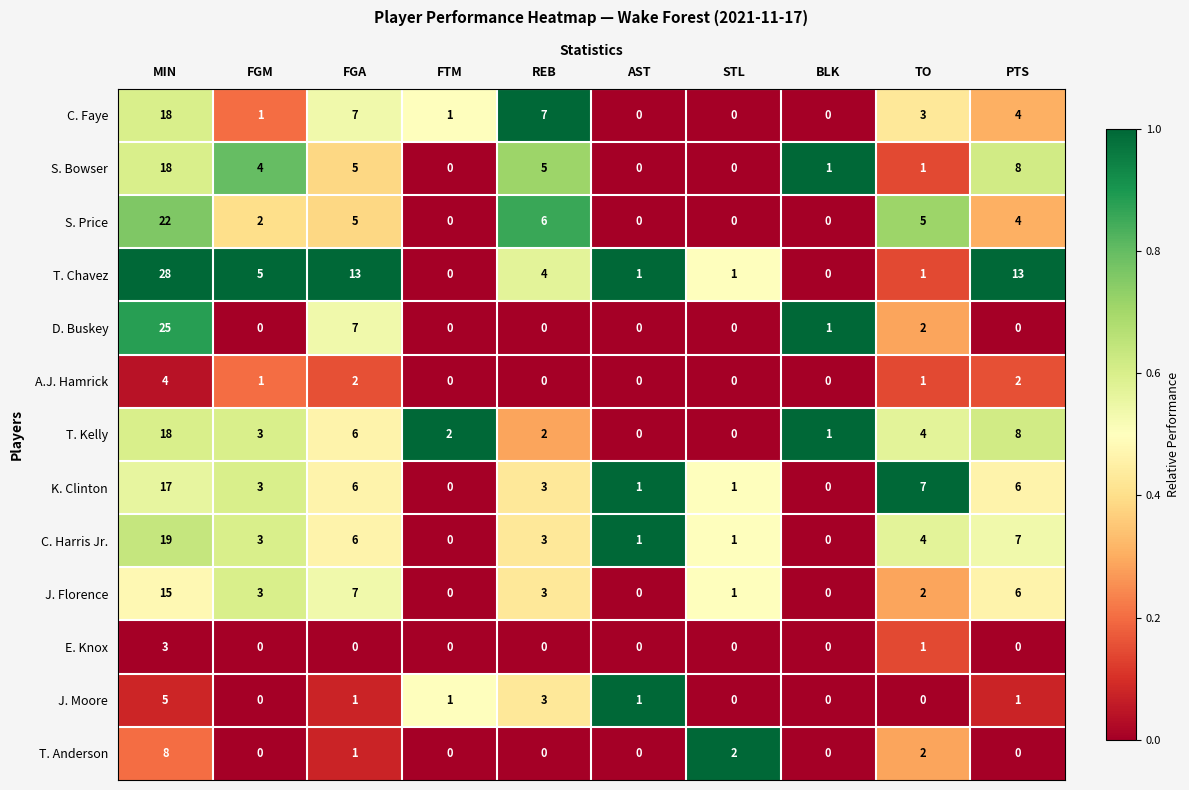

How many data points in D. Buskey are above 0?

4